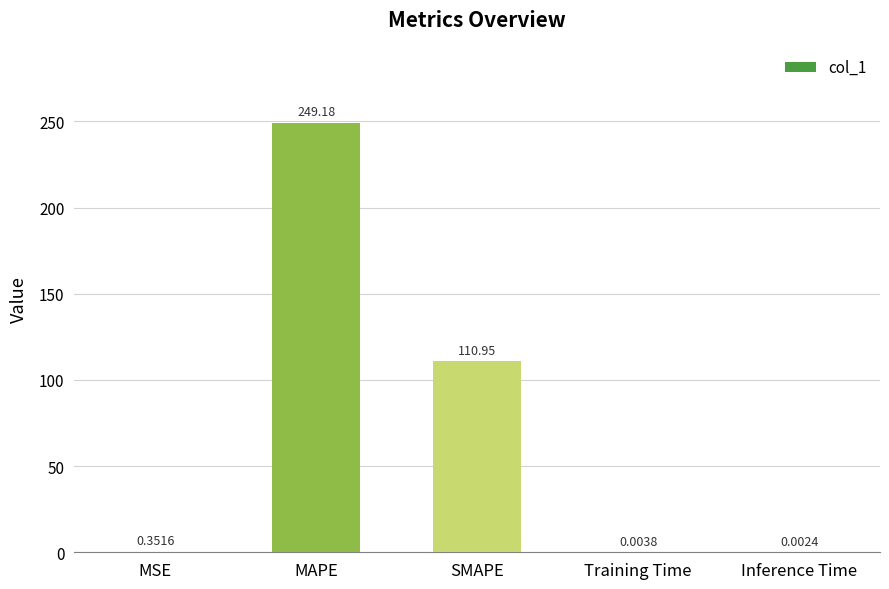

Are the bars grouped side by side (vs. stacked)?

No